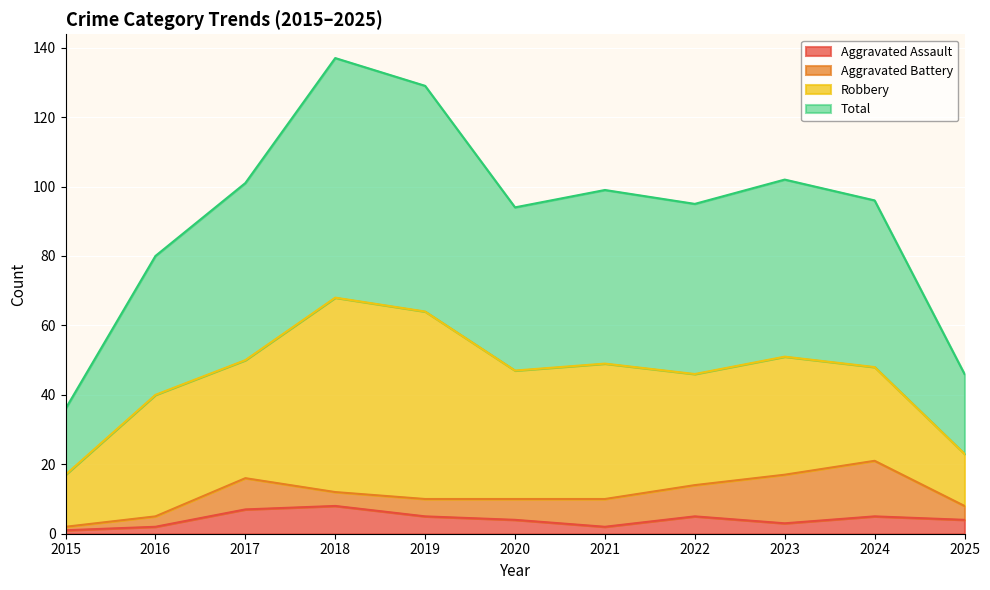

What is the minimum value for Total?

36